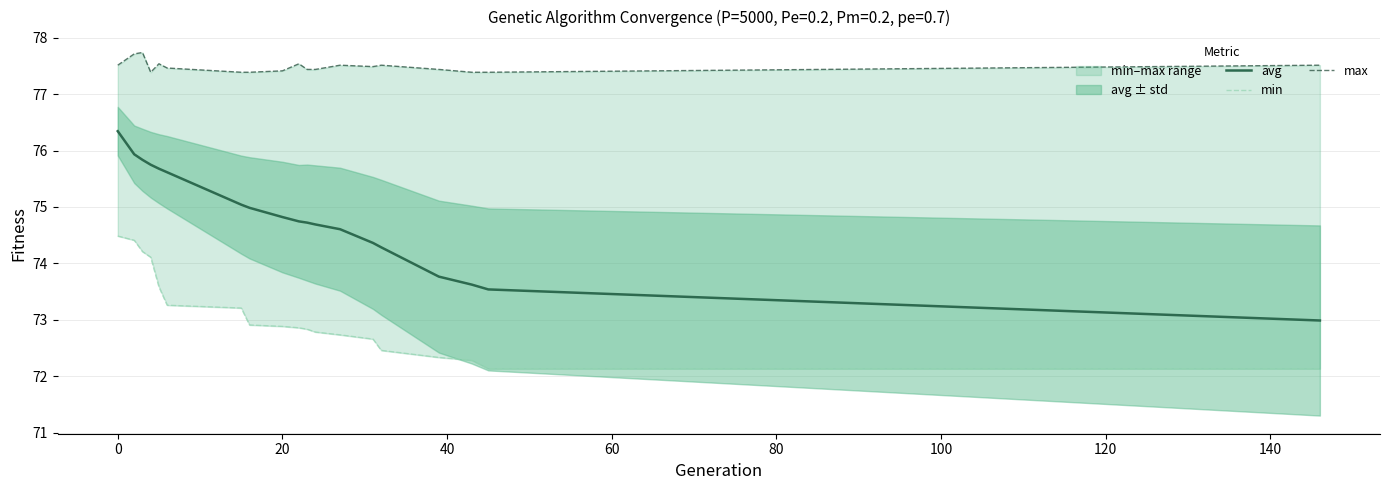

Reading left to right, transcribe all the data shown in this chart.

avg: 76.3	75.9	75.8	75.7	75.7	75.6	75.0	75.0	74.8	74.7	74.7	74.7	74.6	74.4	74.3	73.8	73.6	73.5	73.0
min: 74.5	74.4	74.2	74.1	73.6	73.3	73.2	72.9	72.9	72.9	72.8	72.8	72.7	72.7	72.5	72.3	72.3	72.1	72.1
max: 77.5	77.7	77.7	77.4	77.5	77.5	77.4	77.4	77.4	77.5	77.4	77.4	77.5	77.5	77.5	77.4	77.4	77.4	77.5